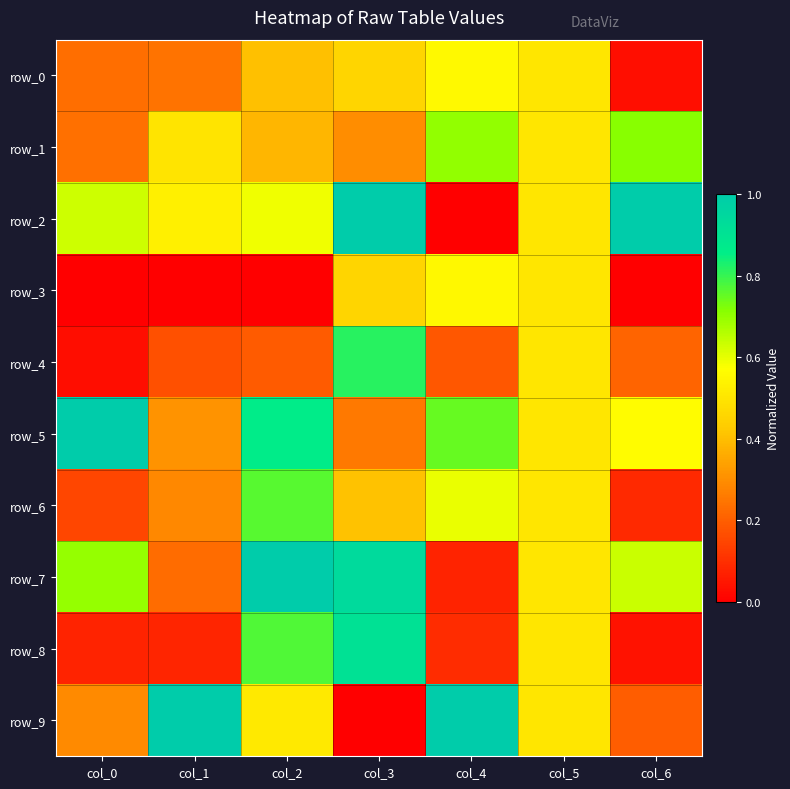

At col_5, list the series in order from largest to smallest.

row_0, row_1, row_2, row_3, row_4, row_5, row_6, row_7, row_8, row_9